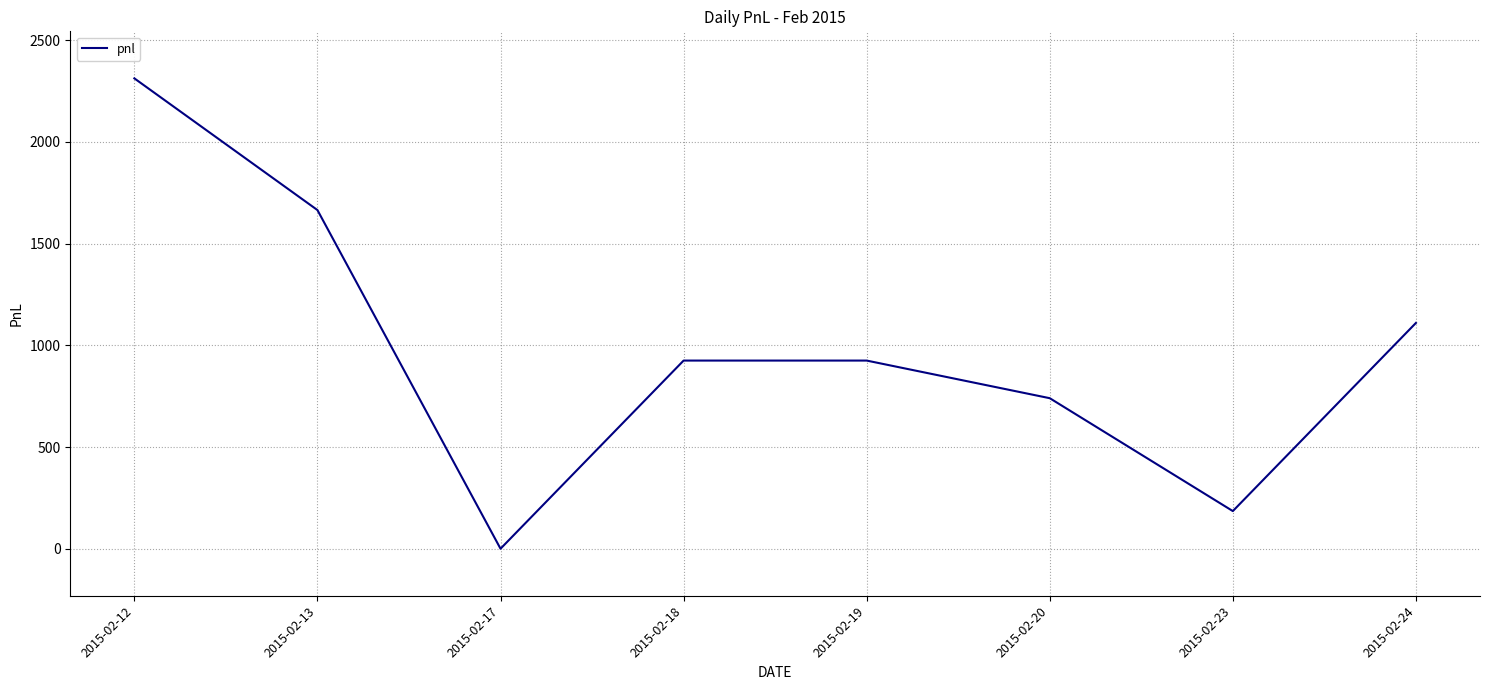

At which label is the value closest to 1156?

2015-02-24